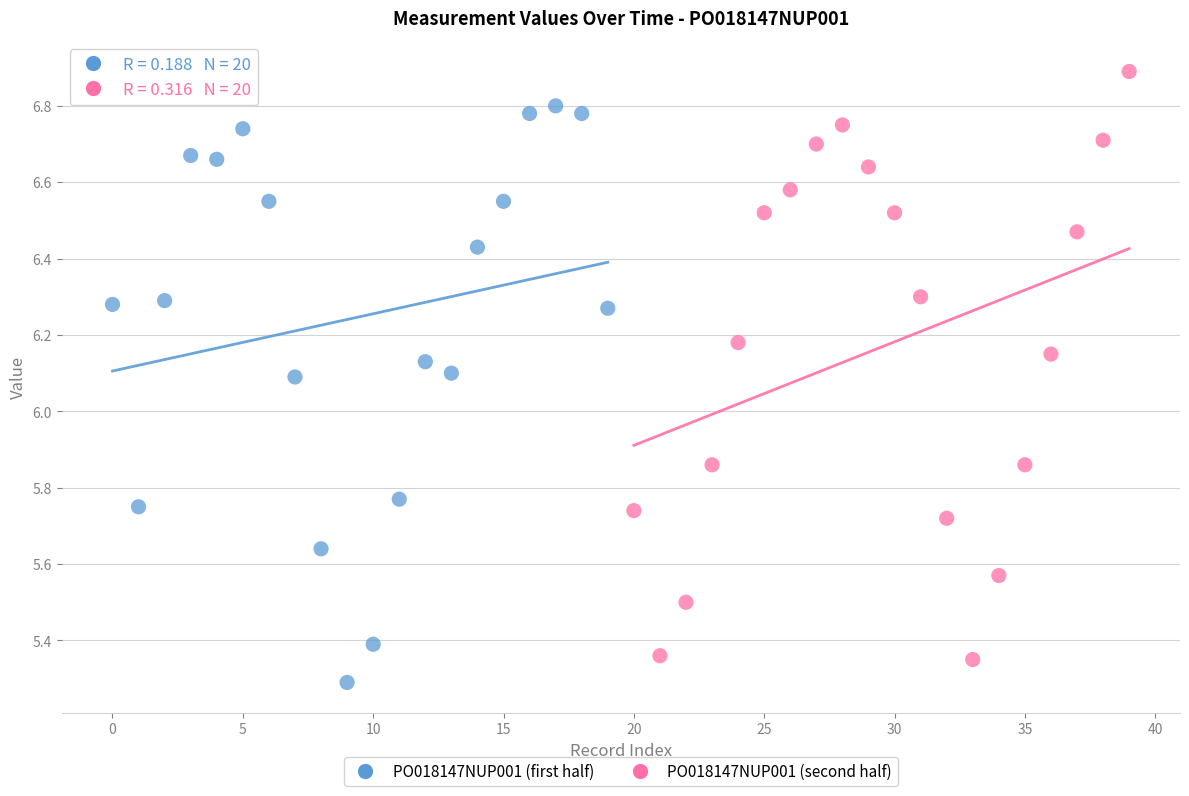

What are all the series names shown in the legend?

PO018147NUP001 (first half), PO018147NUP001 (second half)